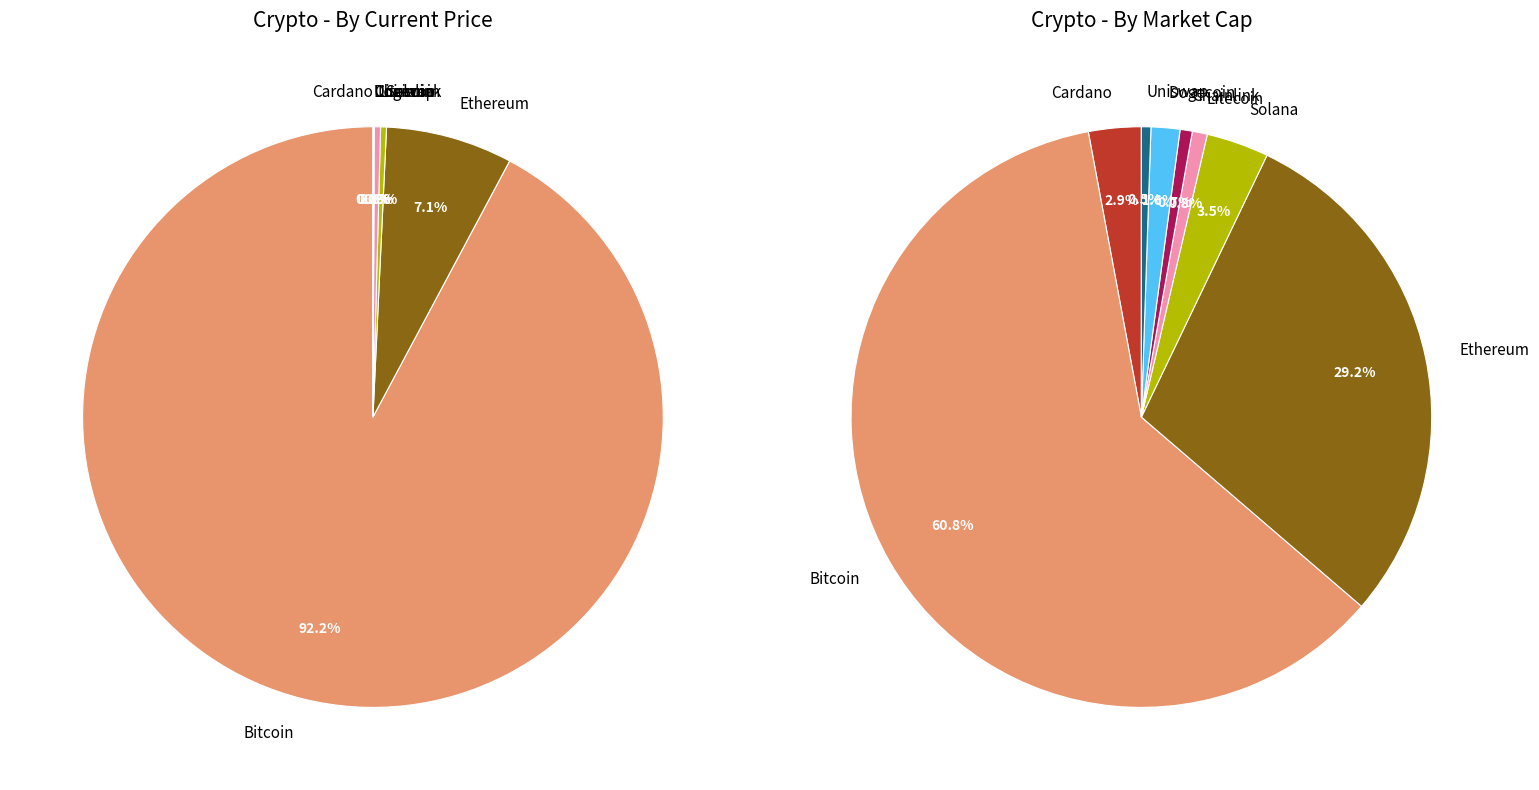

Do ada and ltc together represent more than half of the pie?

No